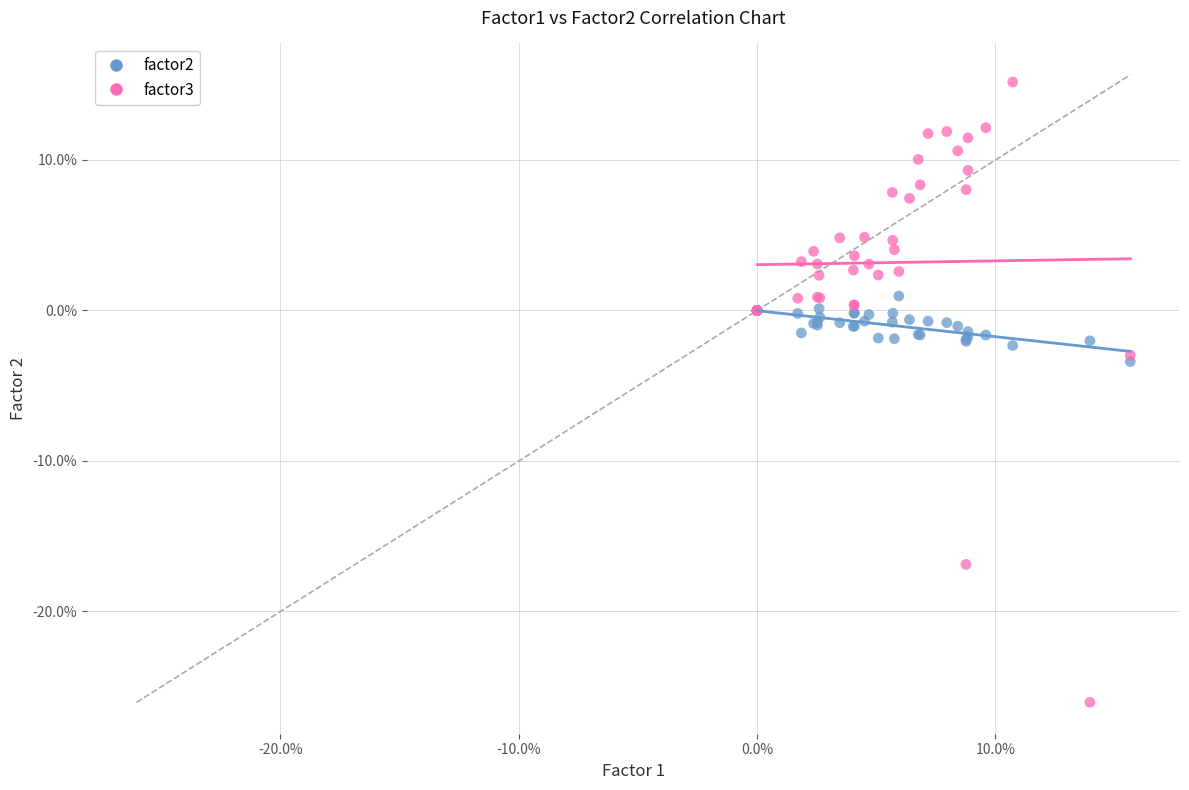

Which series reaches the minimum Y coordinate?

factor3